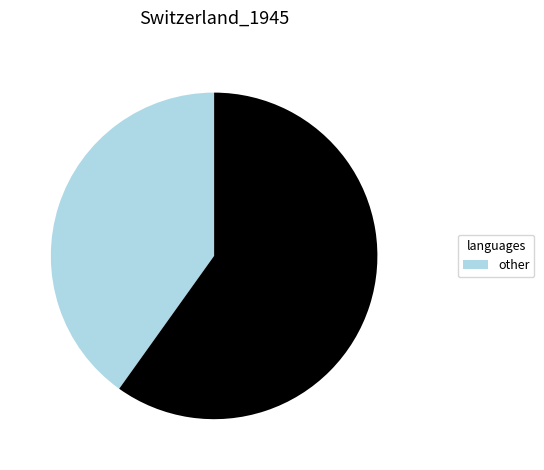

Is there any slice that represents more than half of the pie?

Yes